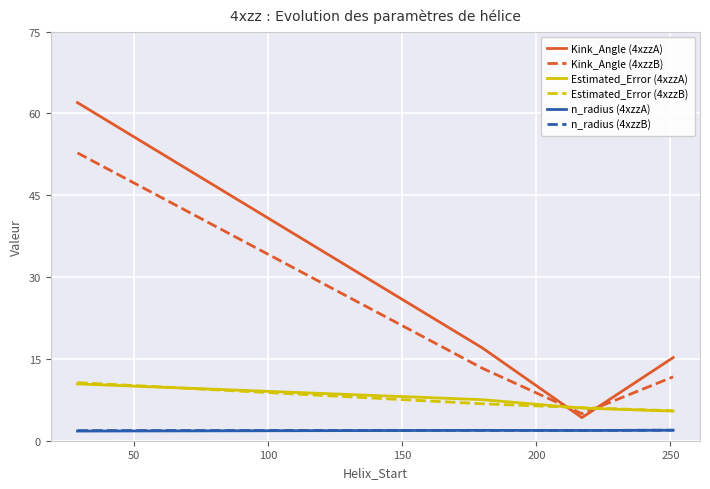

Which series has the largest total across all categories?

Kink_Angle (4xzzA)